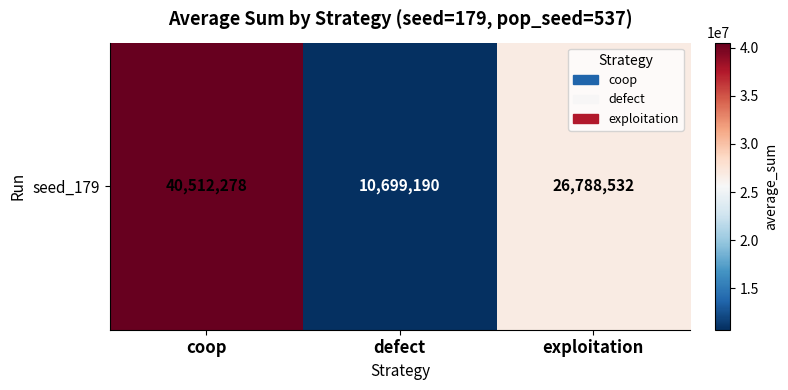

Is it true that the value at defect is 10699190?

True